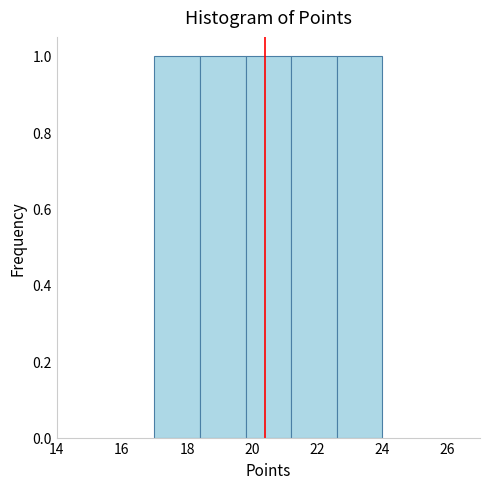

What is the height of the bar covering 22.6 to 24.0 on the x-axis? The values are not printed on the chart, so give them approximately, as read against the axis.

1